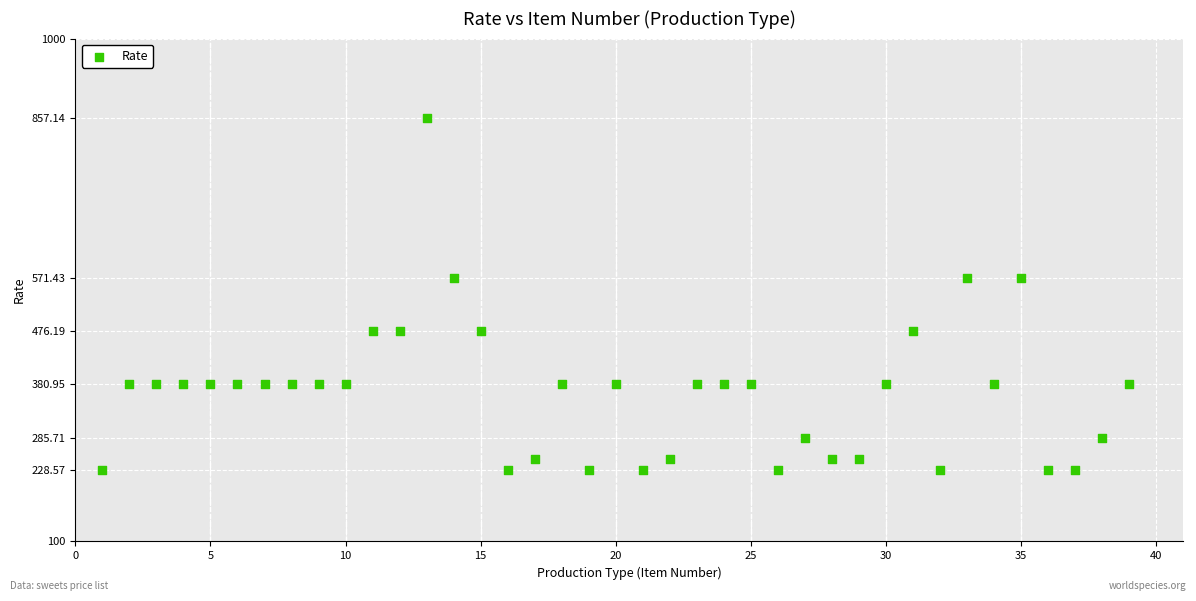

What is the range of X values (max minus min)?

38.0